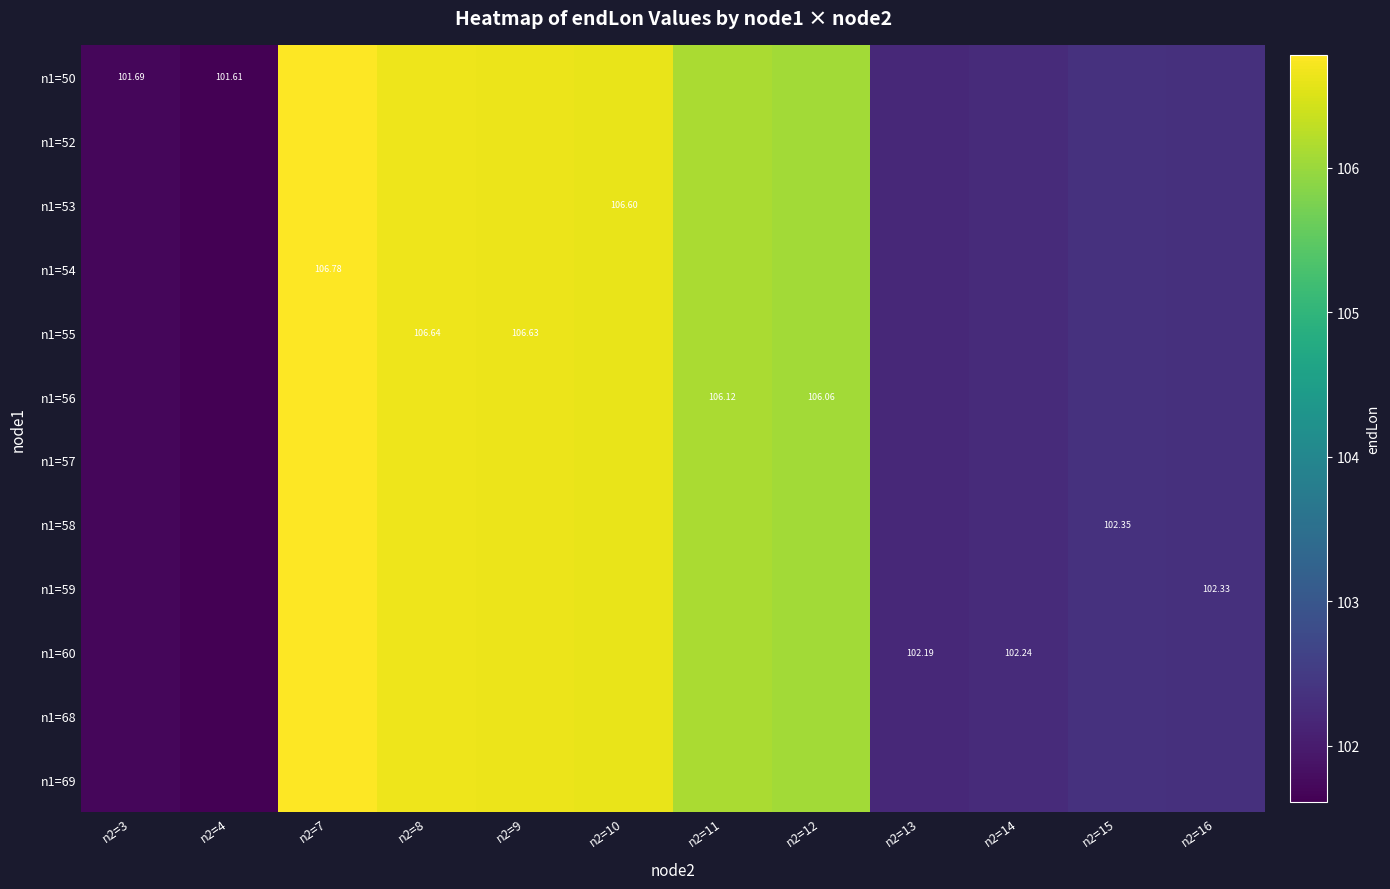

What is the total value across all series at n2=12?

1272.7